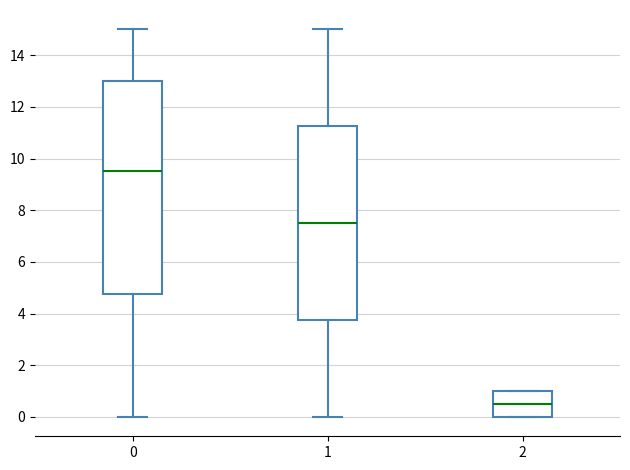

Where is the lower edge of the box at x = 0 on the y-axis? The values are not printed on the chart, so give them approximately, as read against the axis.

4.8